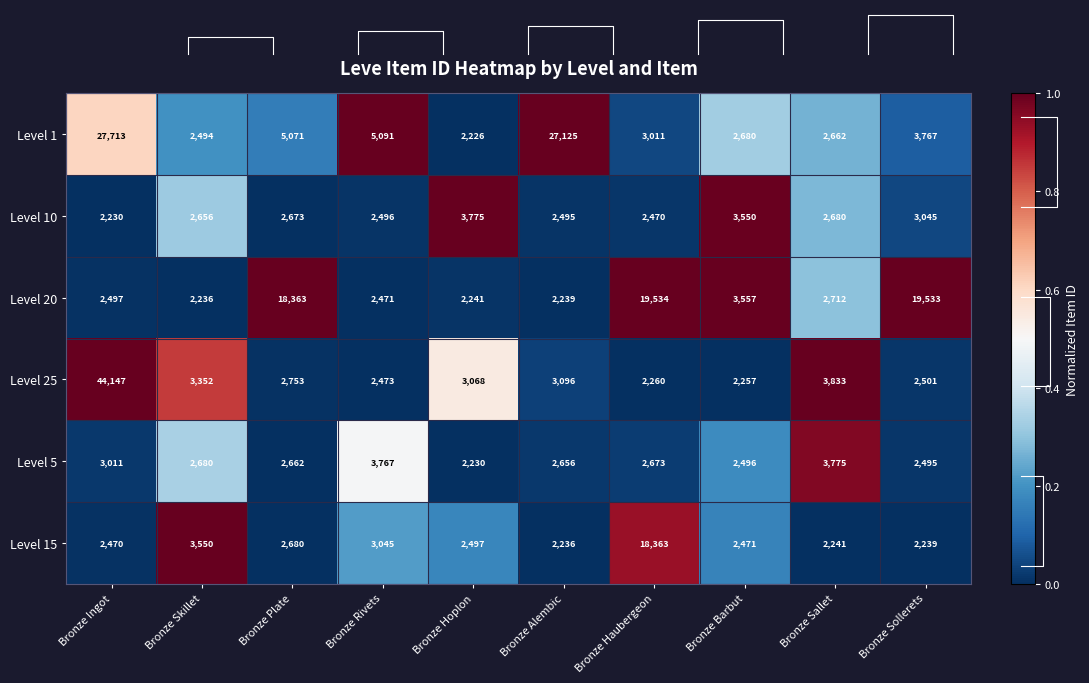

What is the spread (max minus min) of values at Bronze Rivets?

1.0